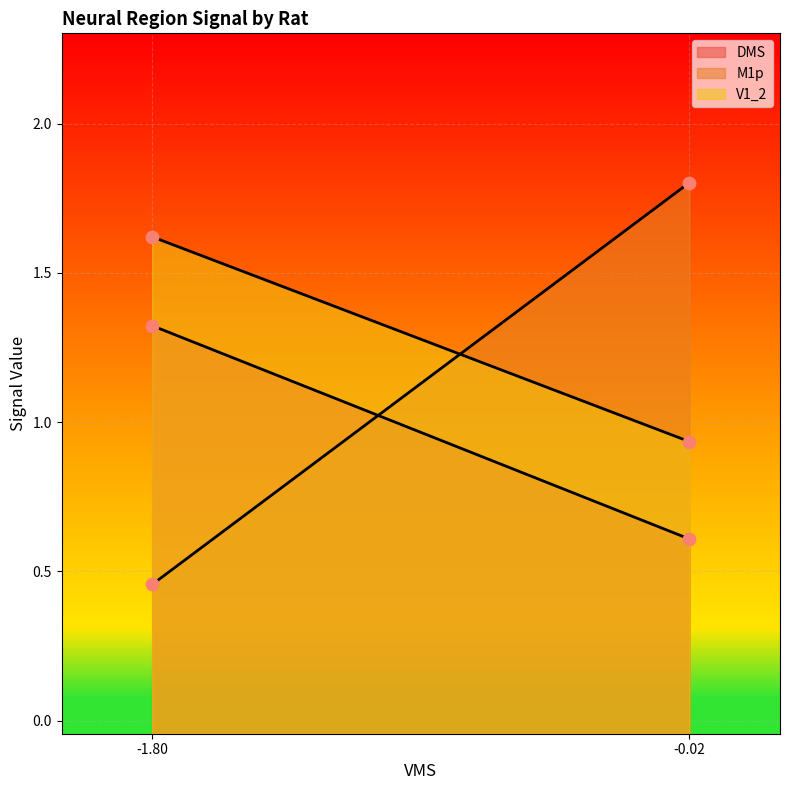

What are all the series names shown in the legend?

DMS, M1p, V1_2